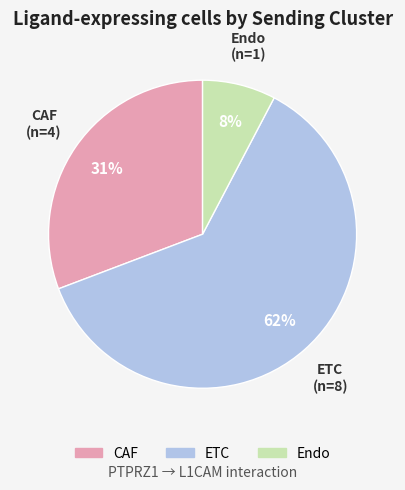

Combined, do Endo and ETC account for over 50%?

Yes